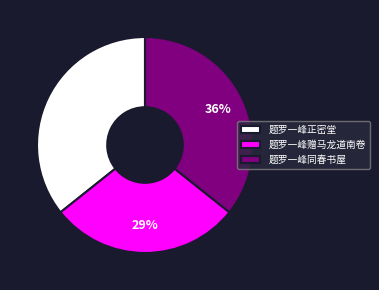

Is the sum of 题罗一峰正密堂 and 题罗一峰同春书屋 greater than half?

Yes